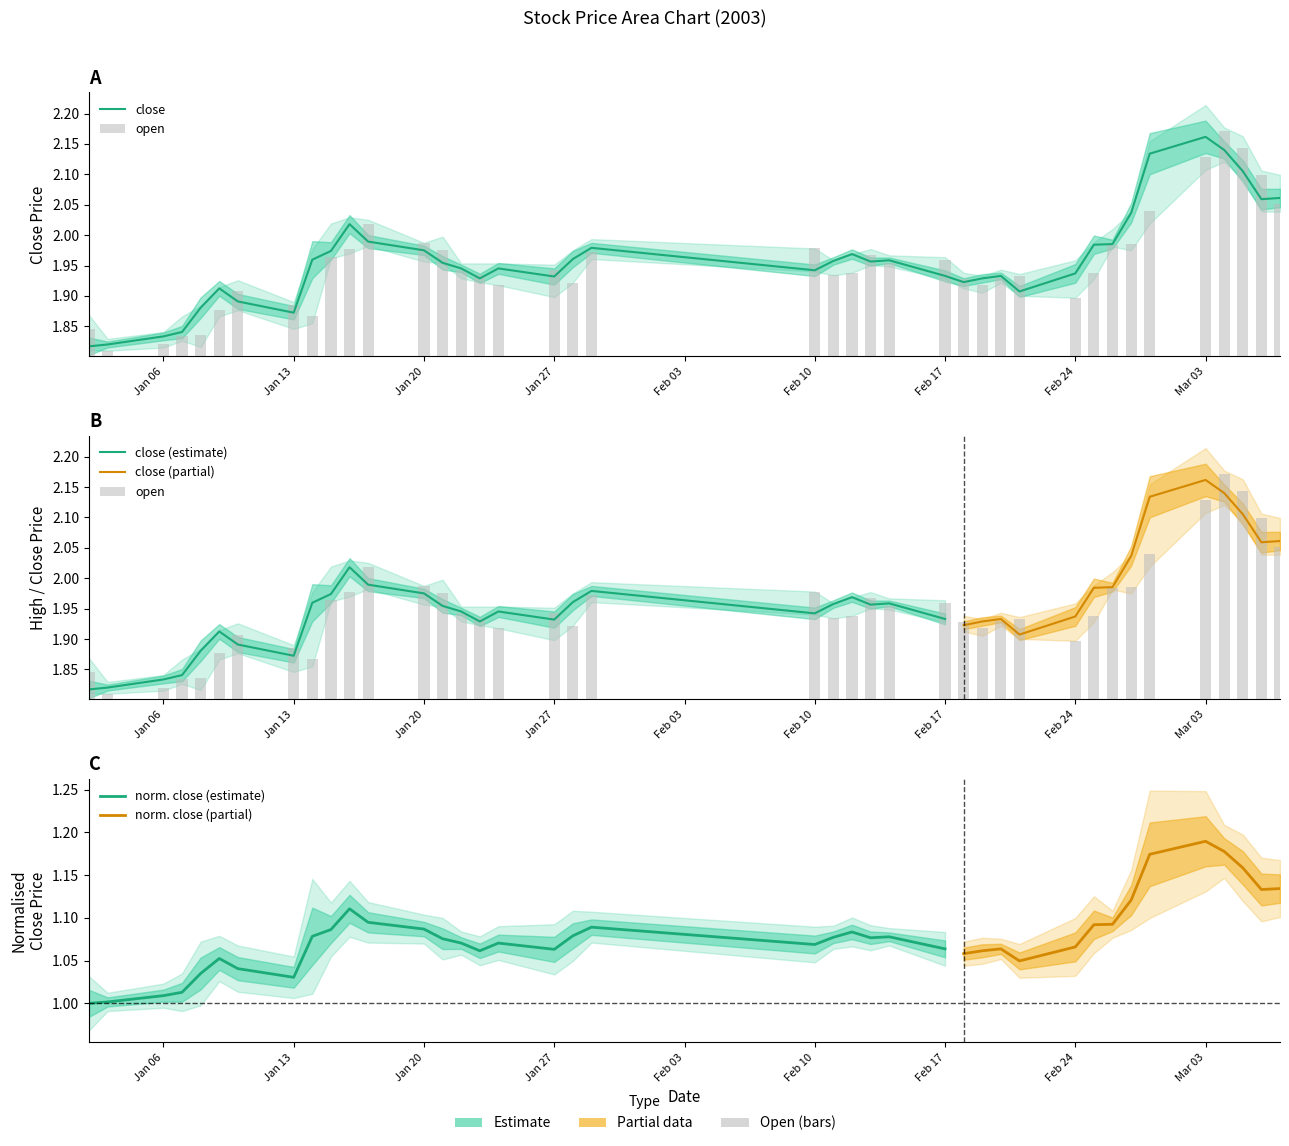

Count the number of data series in this chart.

3